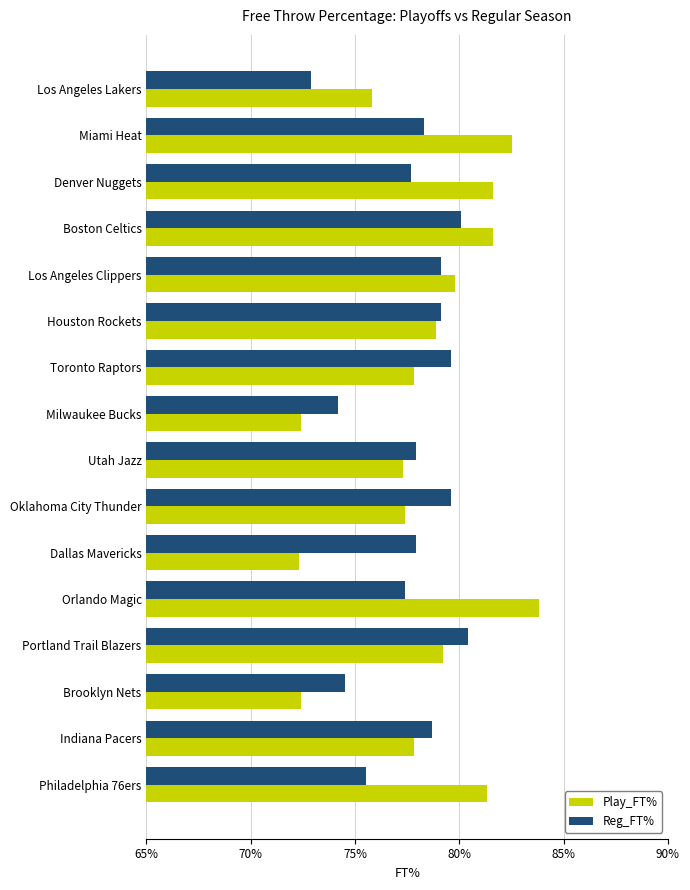

What are all the series names shown in the legend?

Play_FT%, Reg_FT%